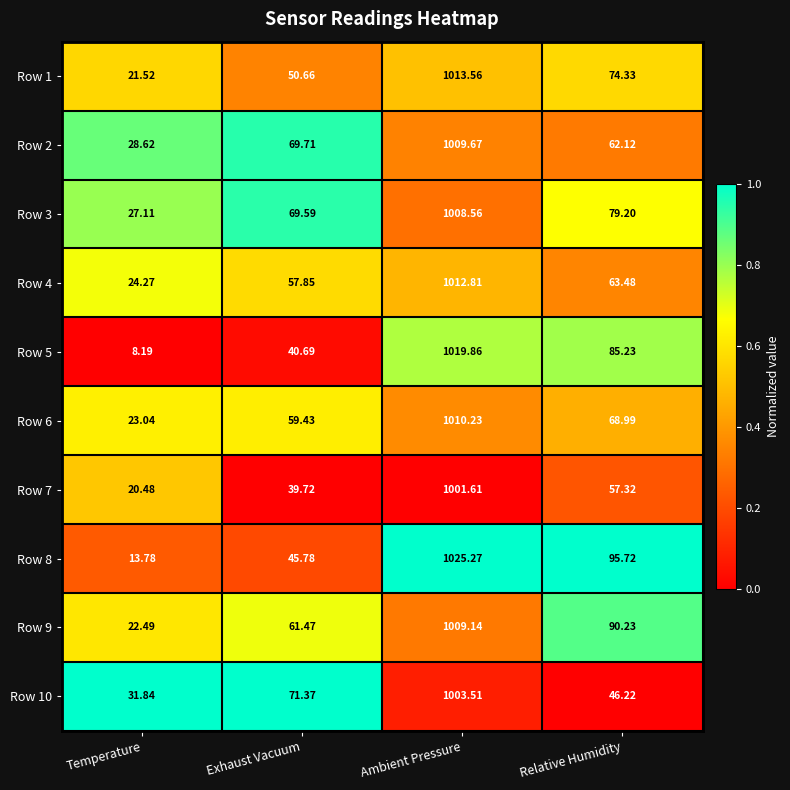

Is the value of Row 7 at Relative Humidity greater than the value of Row 2 at Relative Humidity?

No